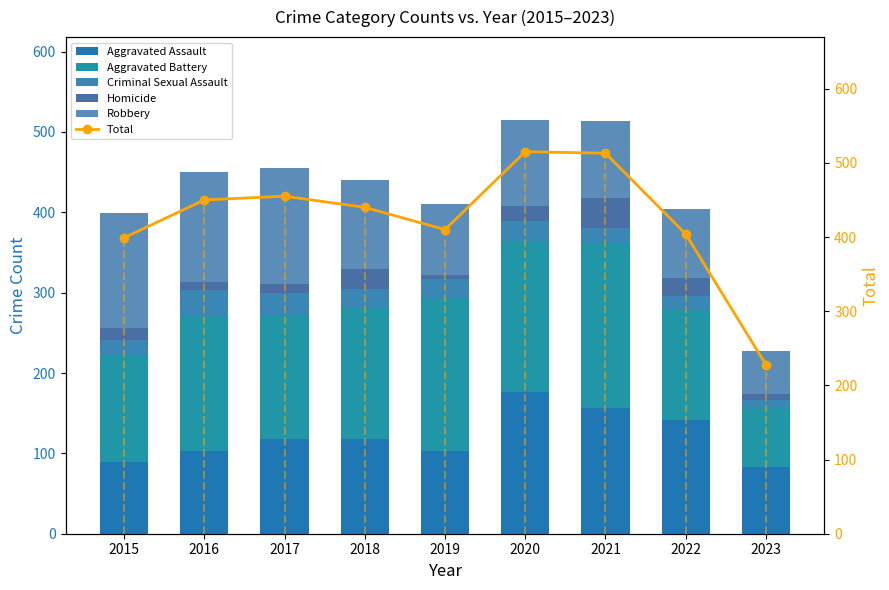

At which category is the sum across all series the highest?

2020